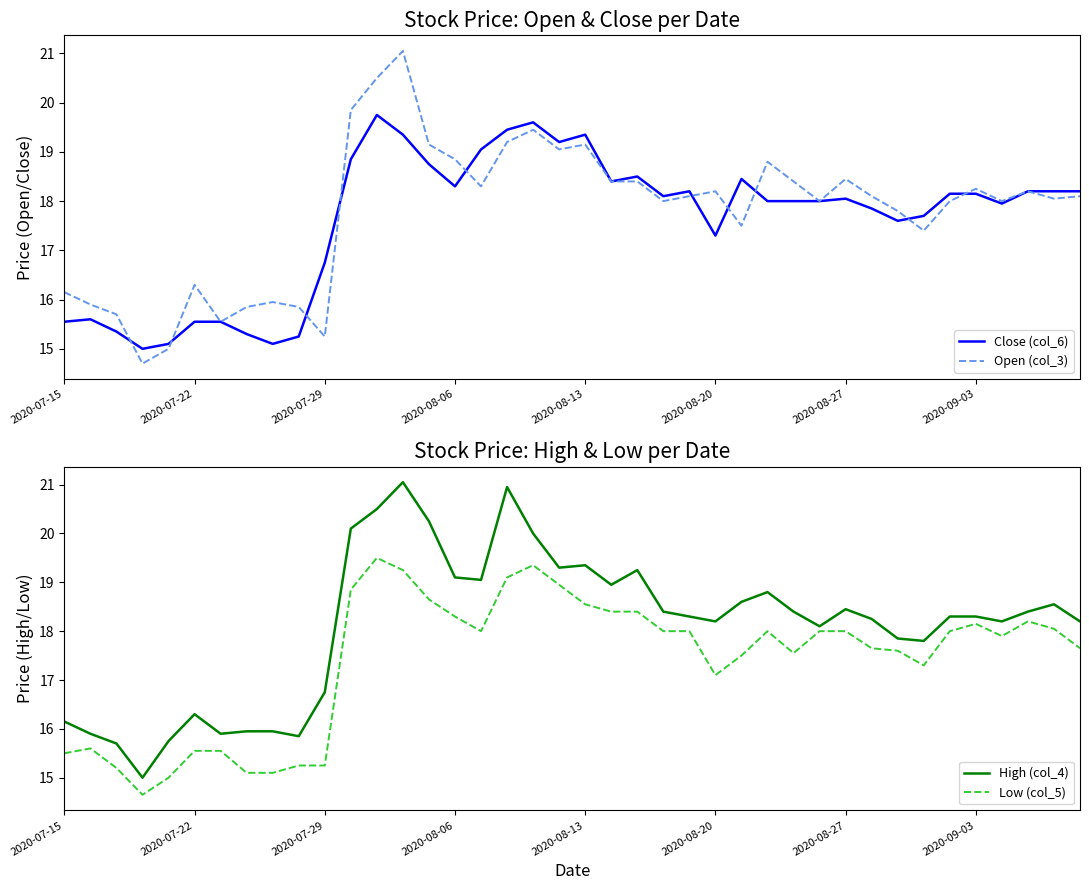

What is the lowest value of the Open (col_3) series?

14.7